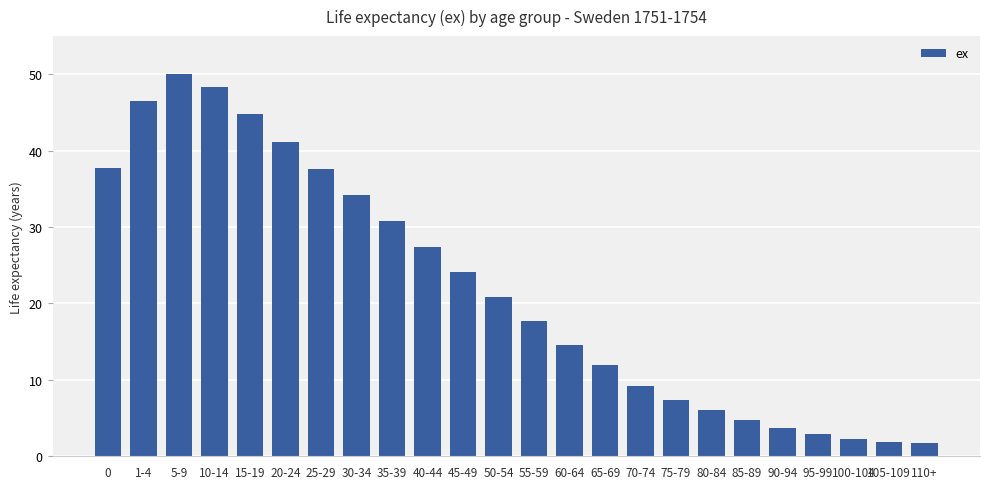

What position from the right is 70-74?

9